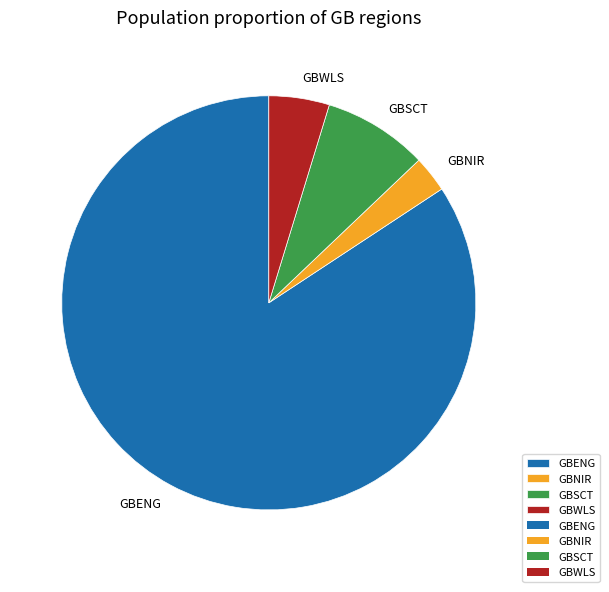

Count the number of slices in the pie.

4